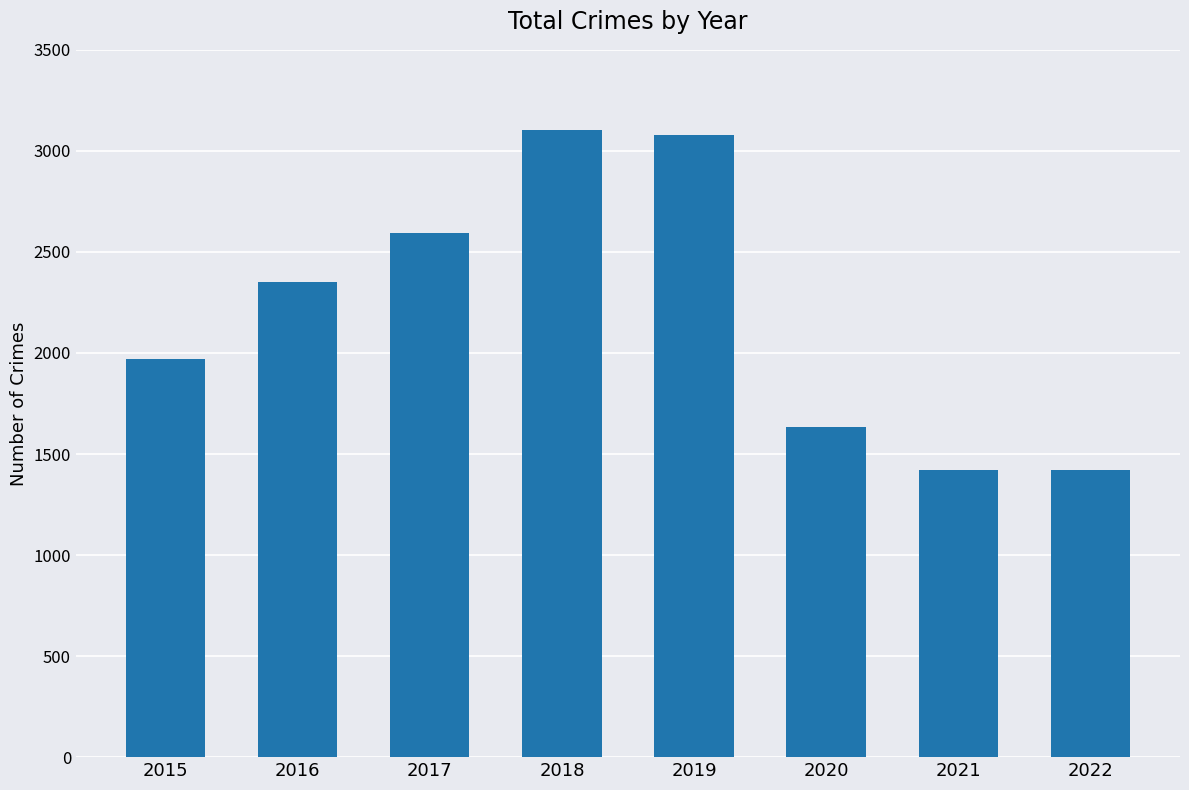

At which label is the value closest to 2262?

2016